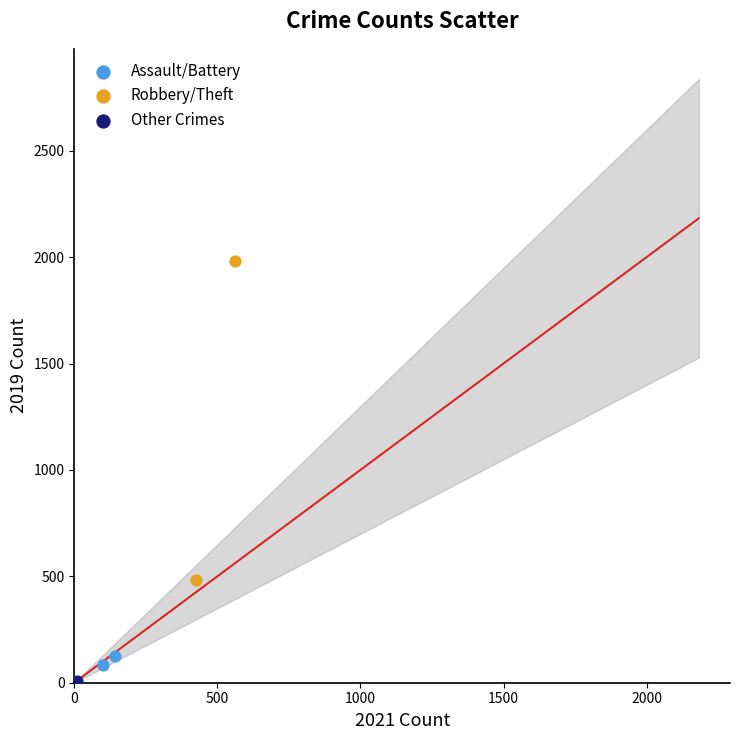

Which series has the widest spread of Y values?

Robbery/Theft